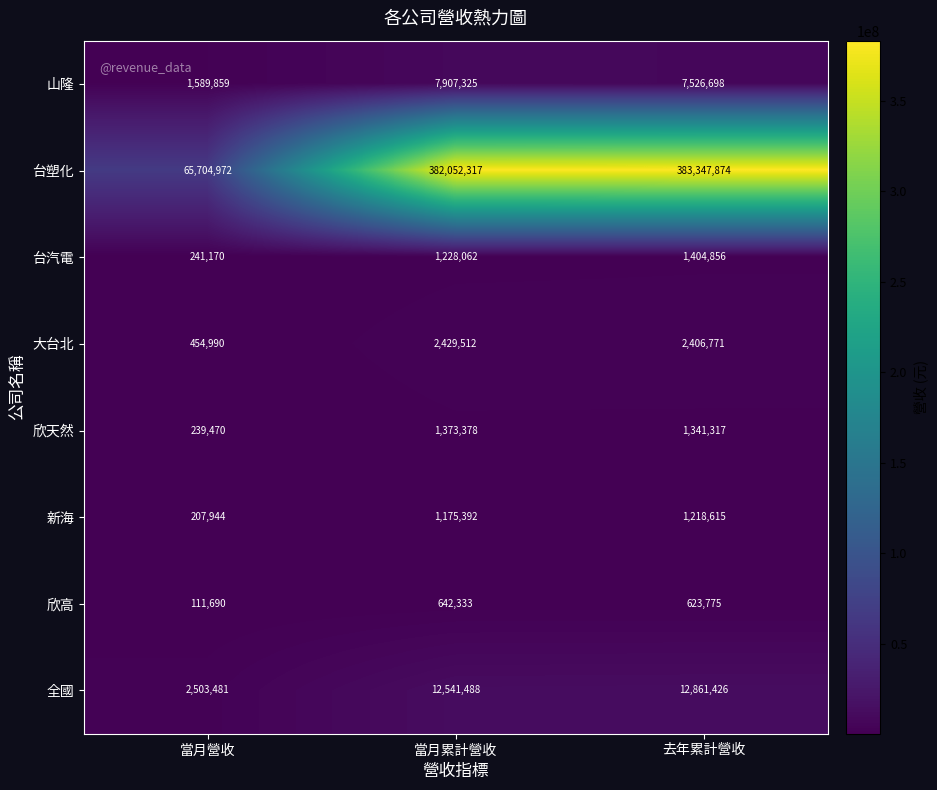

How many data points in 全國 are less than 12541488?

1